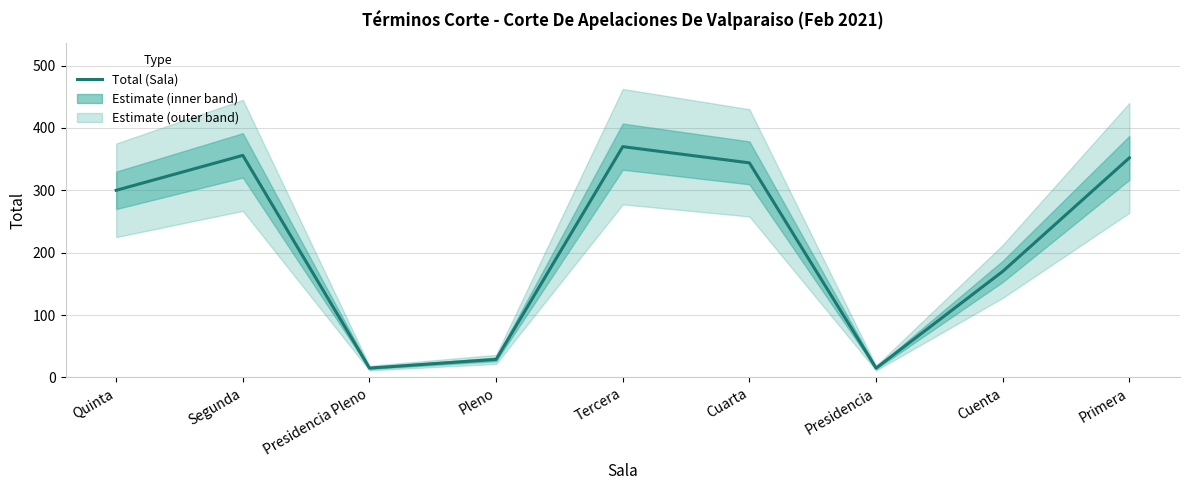

What is the label of the 9th point from the right?

Quinta